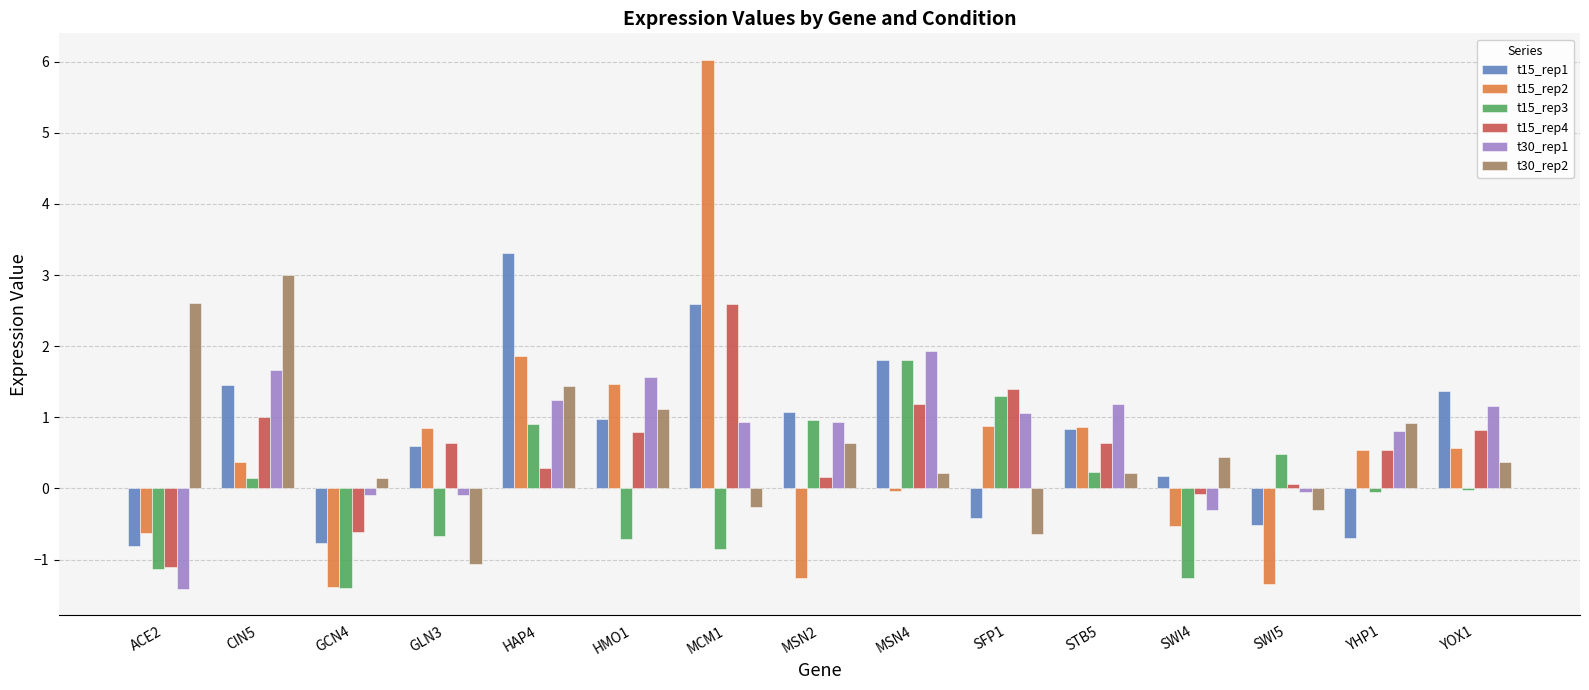

How many data points does each series have?

15